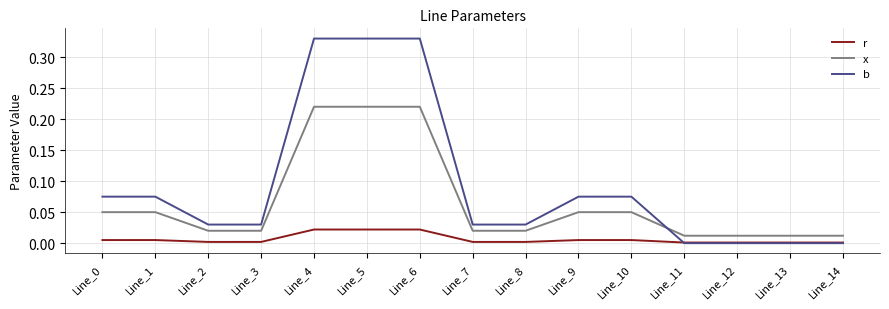

Is the value of x at Line_13 greater than the value of b at Line_9?

No